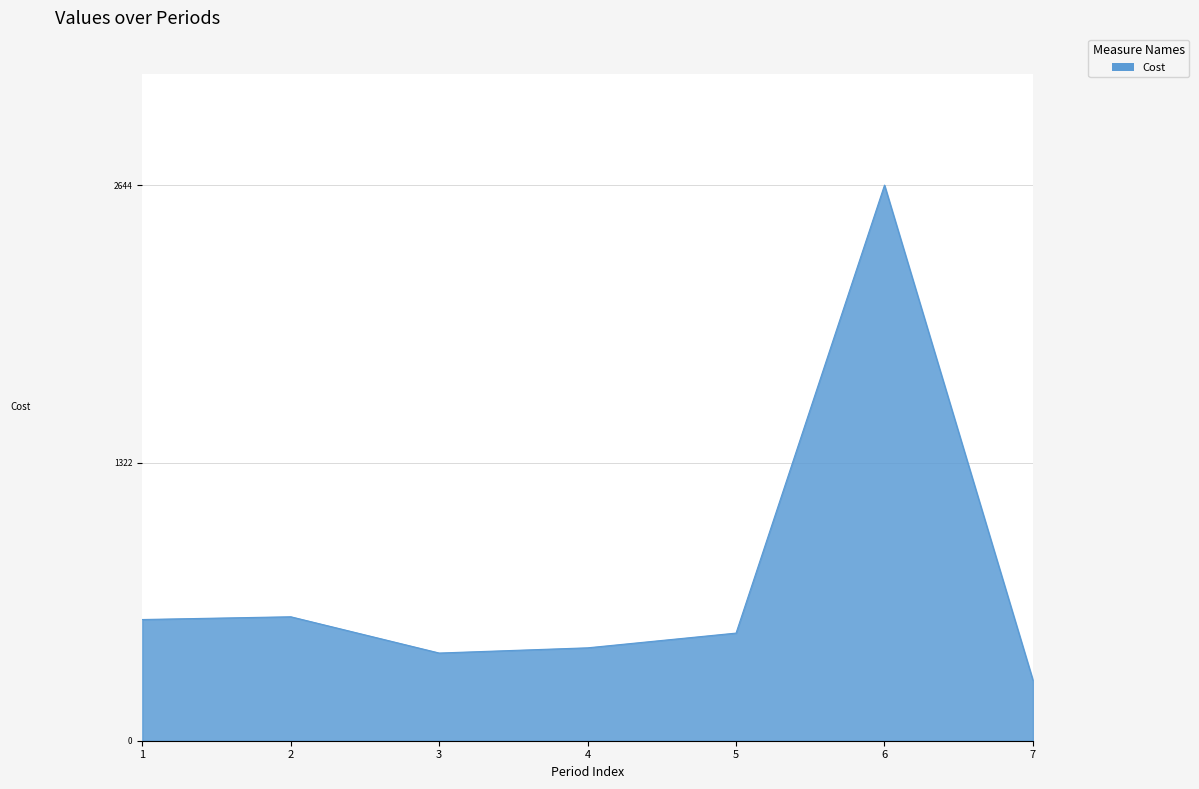

Approximately how many times larger is the value at 2 compared to 3?

1.4